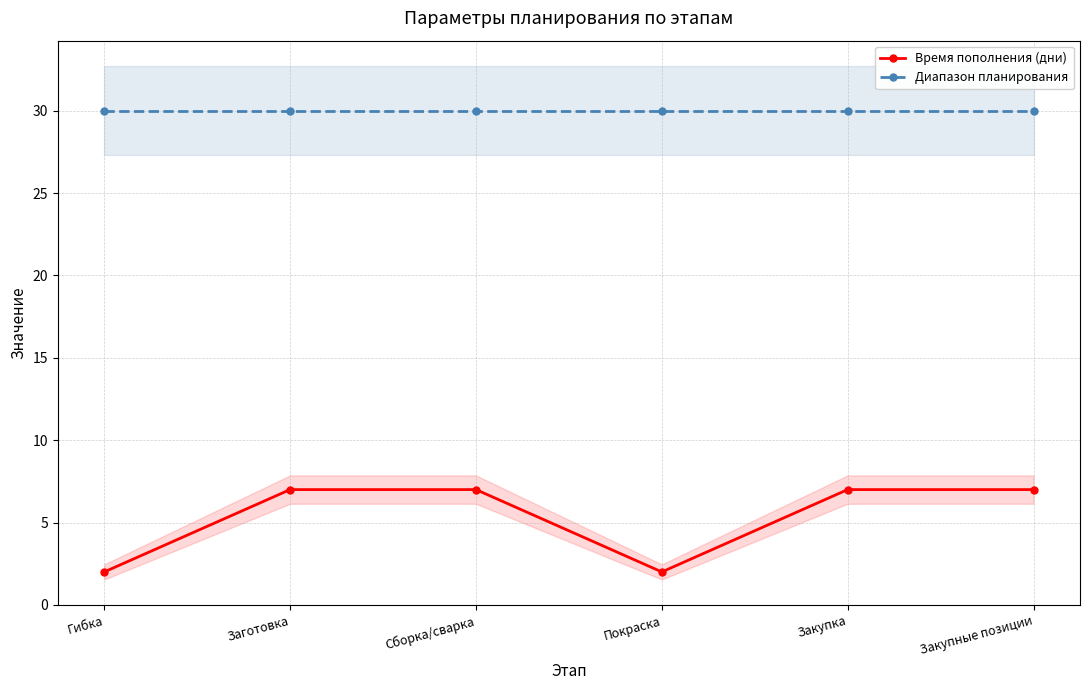

Between Гибка and Покраска, which series saw the biggest shift?

Время пополнения (дни)